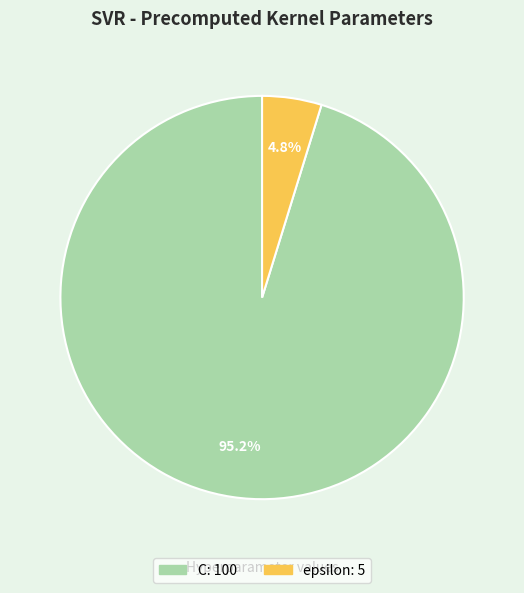

Is there any slice that represents more than half of the pie?

Yes